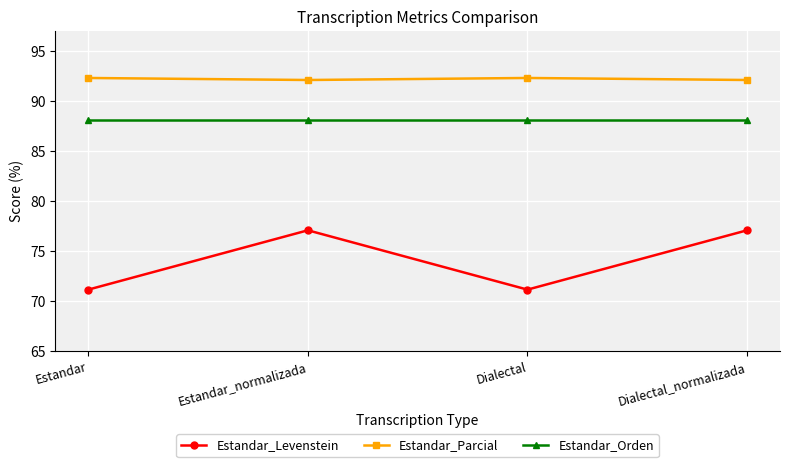

What is the average value of the Estandar_Levenstein series?

74.1